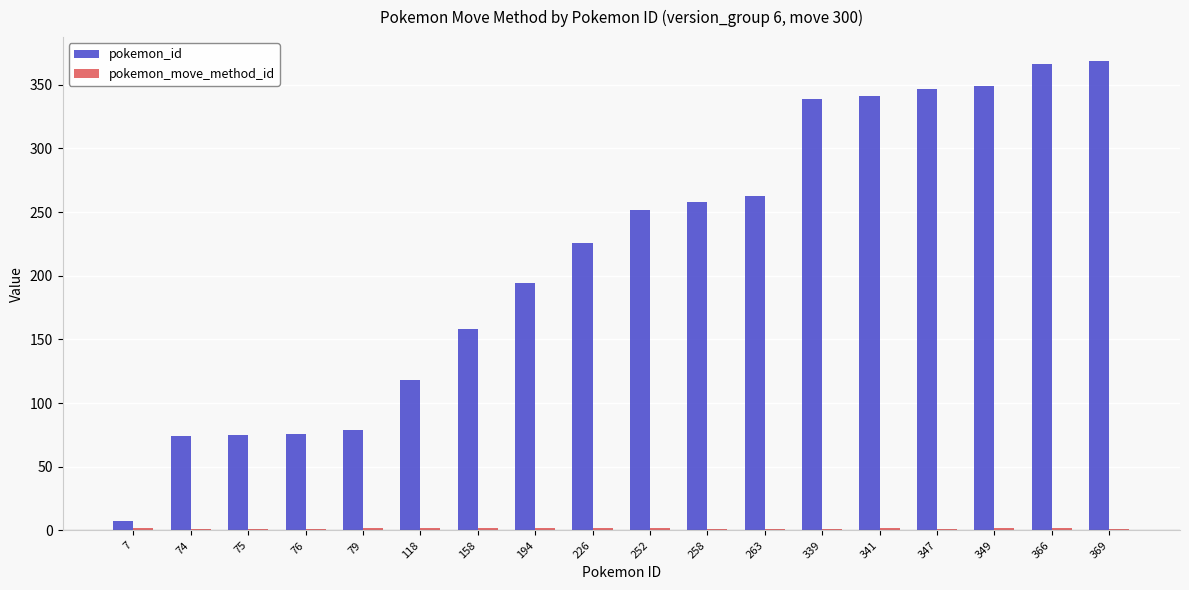

Which series has the largest total across all categories?

pokemon_id